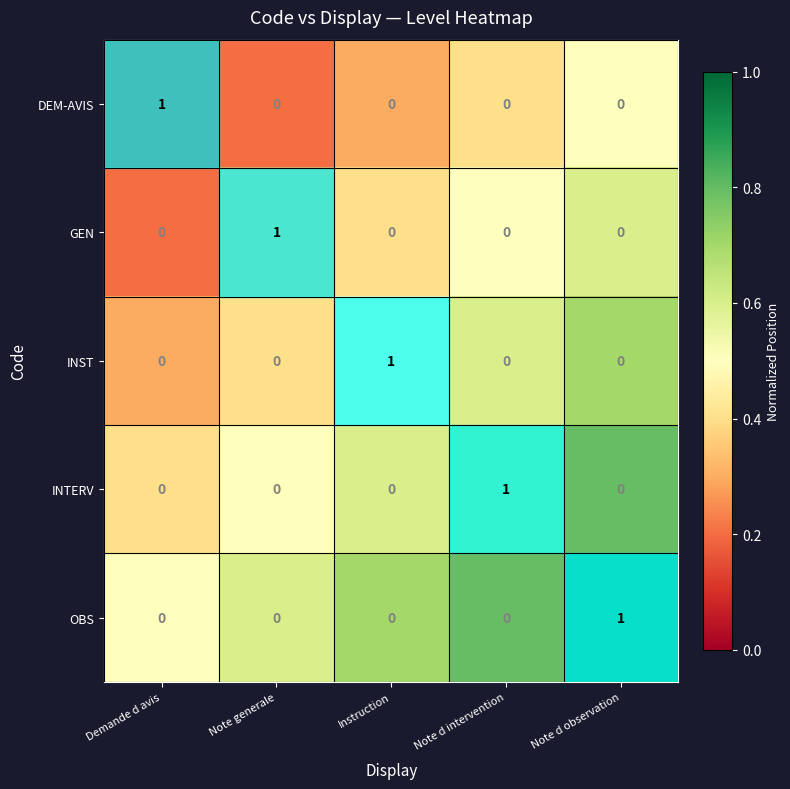

Count the INTERV values in the range 0 to 1.

5